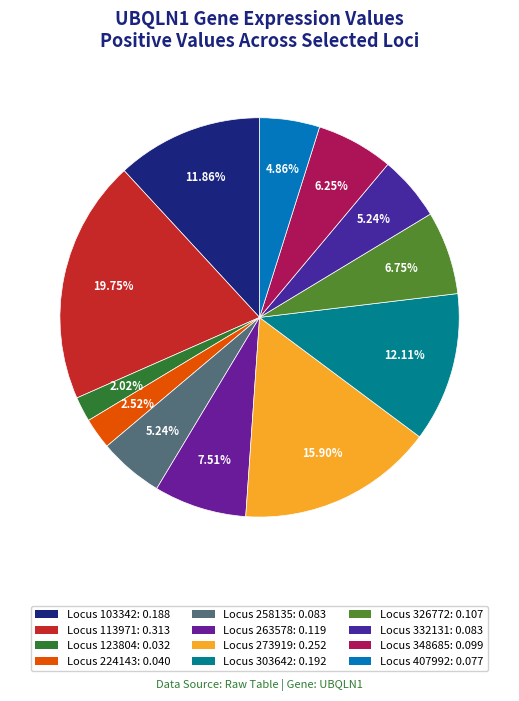

What is the smallest slice in the pie chart?

Locus 123804: 0.032